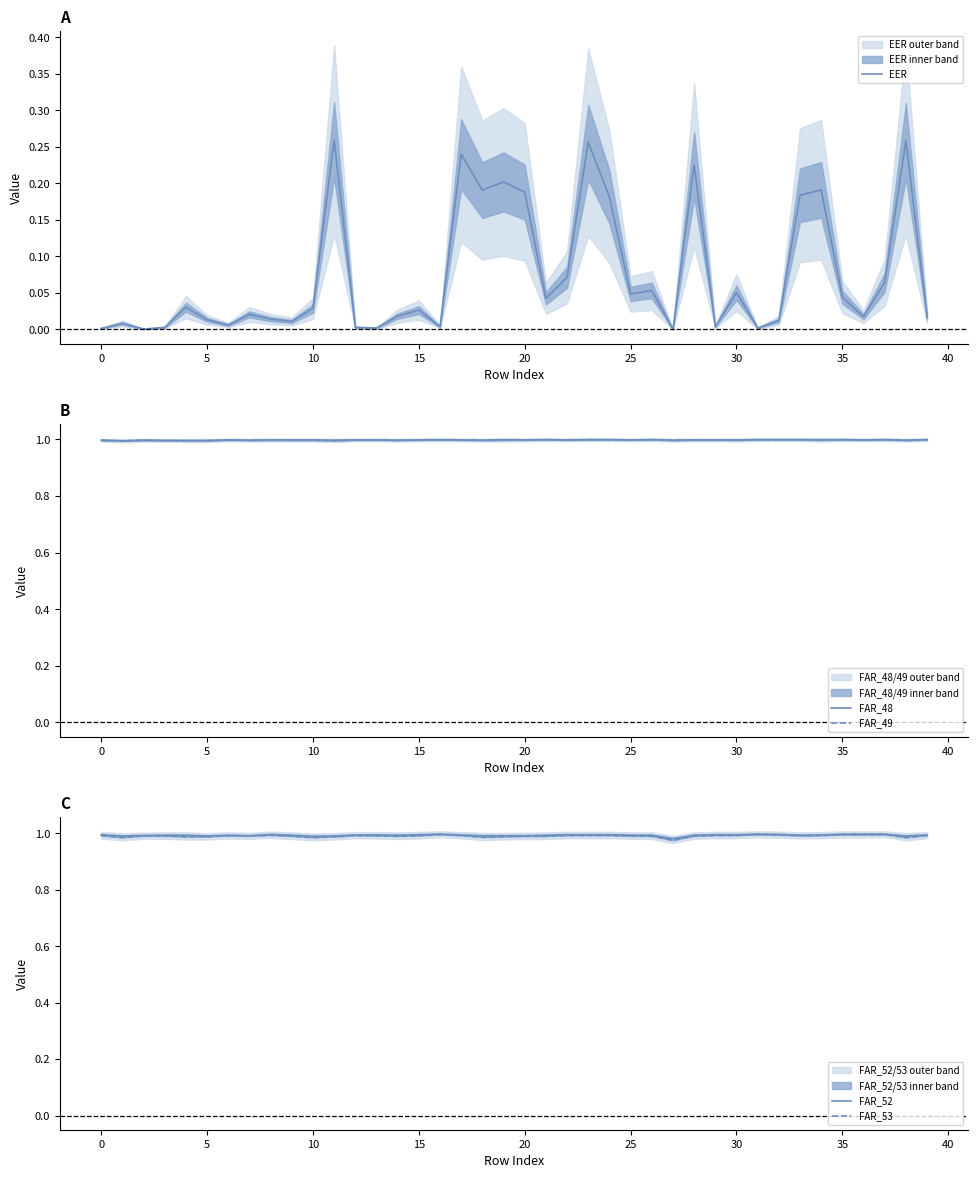

Which series has the largest range (max minus min)?

EER